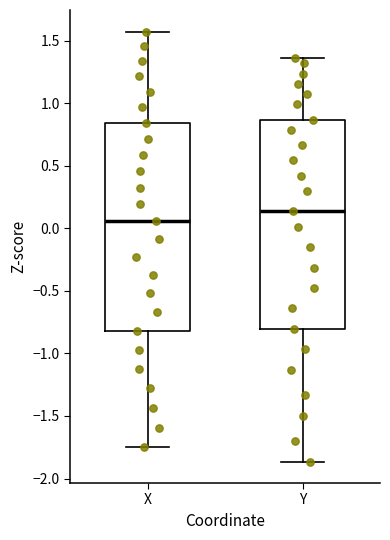

Where does the upper whisker of the box for Y end on the y-axis? The values are not printed on the chart, so give them approximately, as read against the axis.

1.35